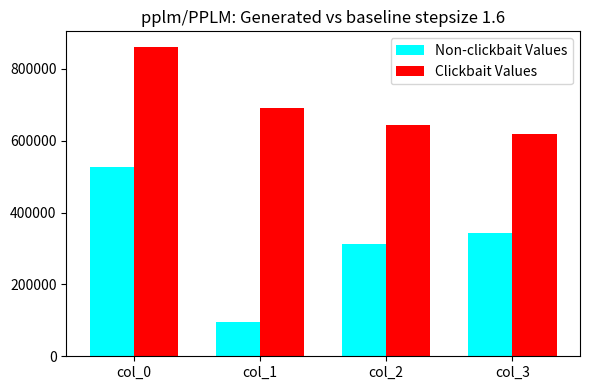

How many groups of bars are there?

4